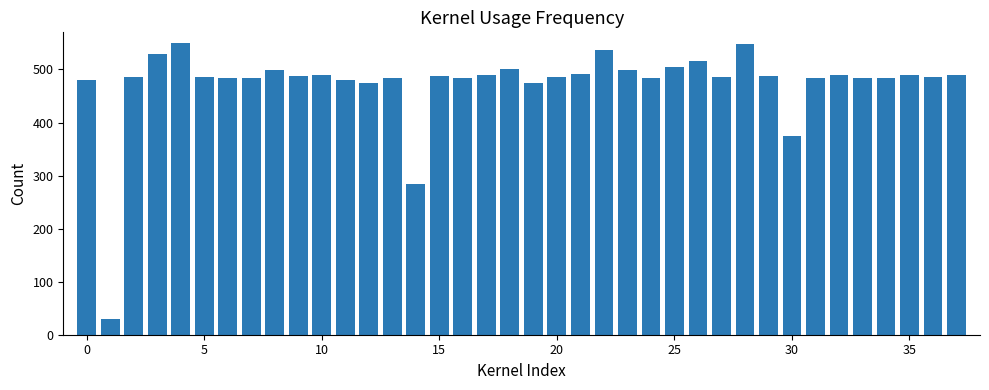

What is the minimum value shown in the chart?

30.0